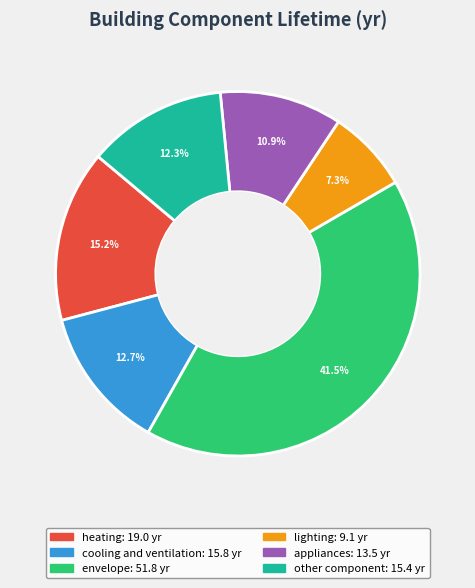

Do lighting and envelope together represent more than half of the pie?

No